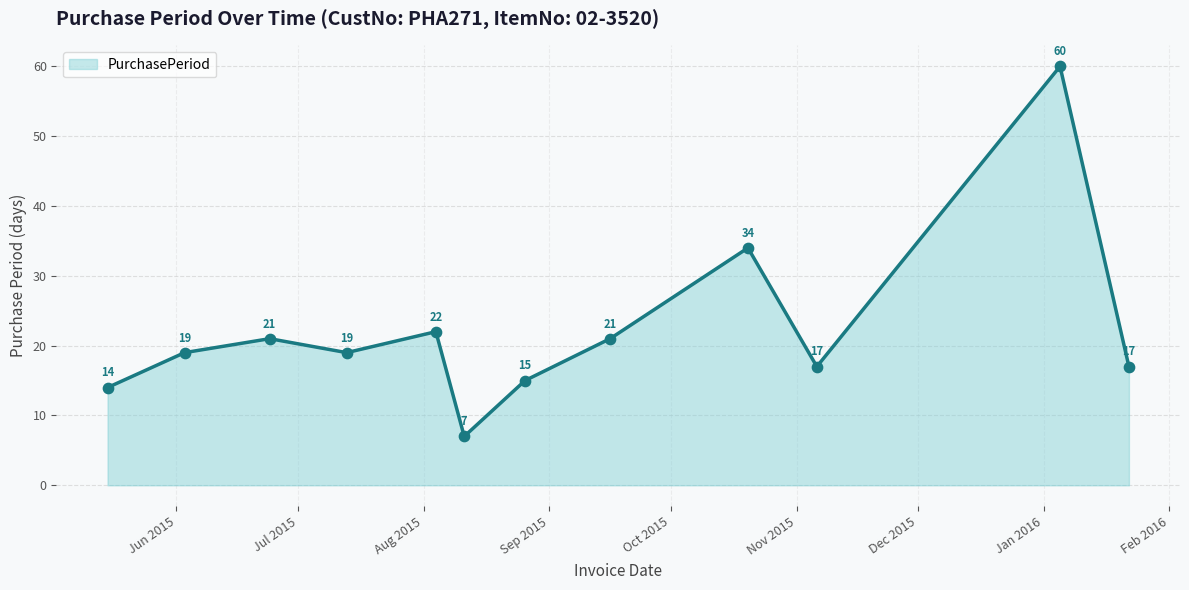

What is the smallest value displayed?

7